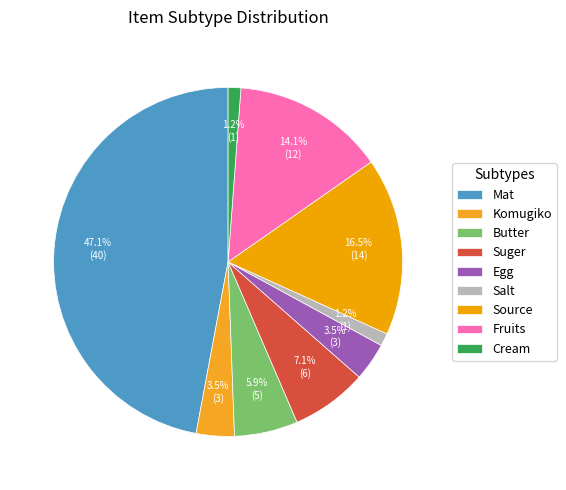

True or false: Salt accounts for 1% of the total.

True